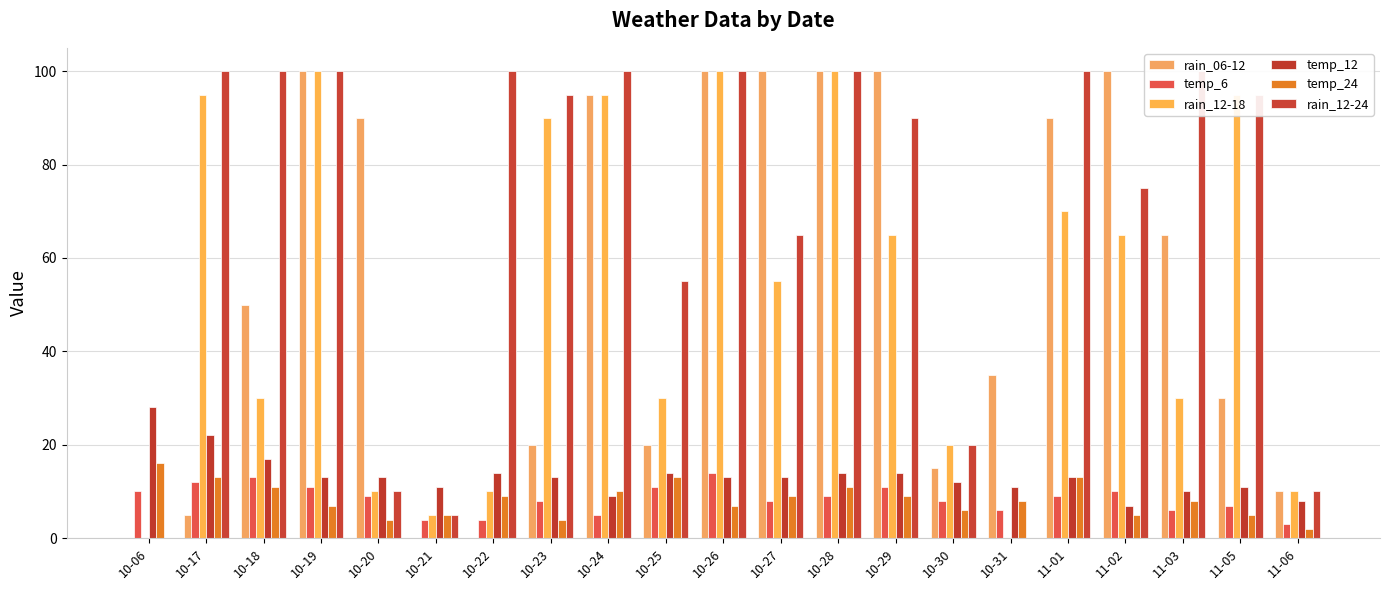

What are all the series names shown in the legend?

rain_06-12, temp_6, rain_12-18, temp_12, temp_24, rain_12-24